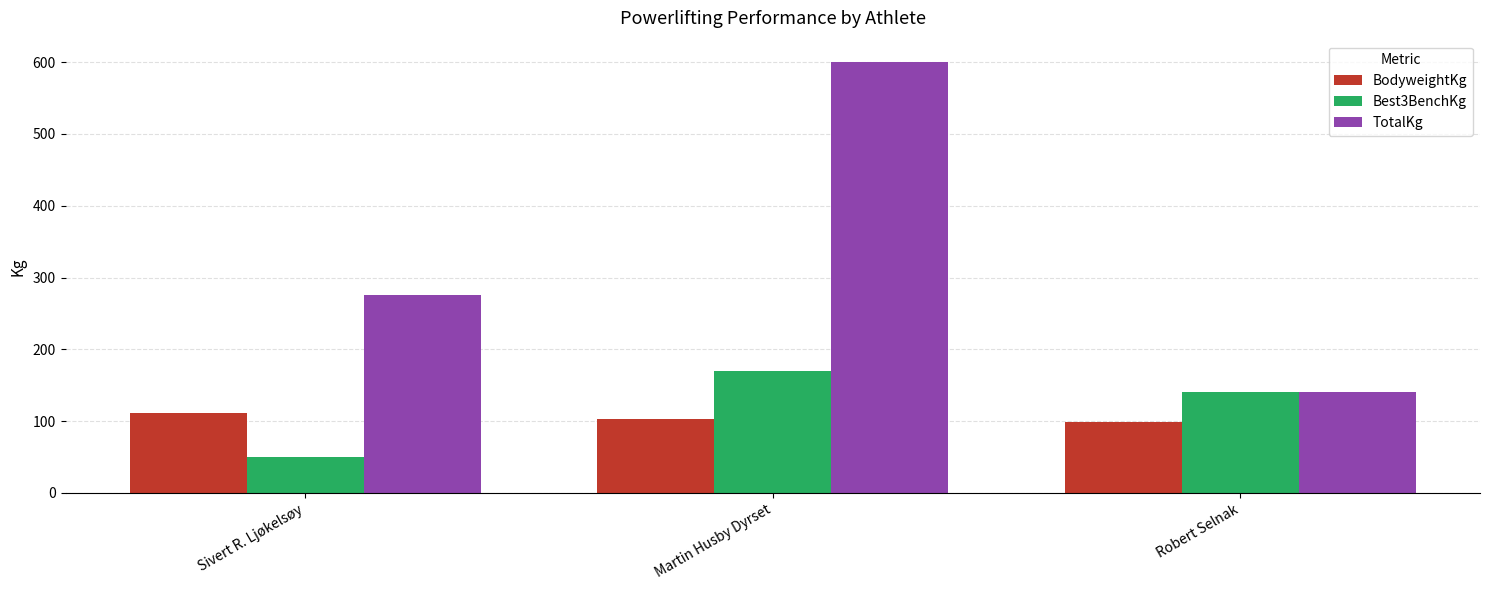

At which label is TotalKg closest to 370?

Sivert R. Ljøkelsøy